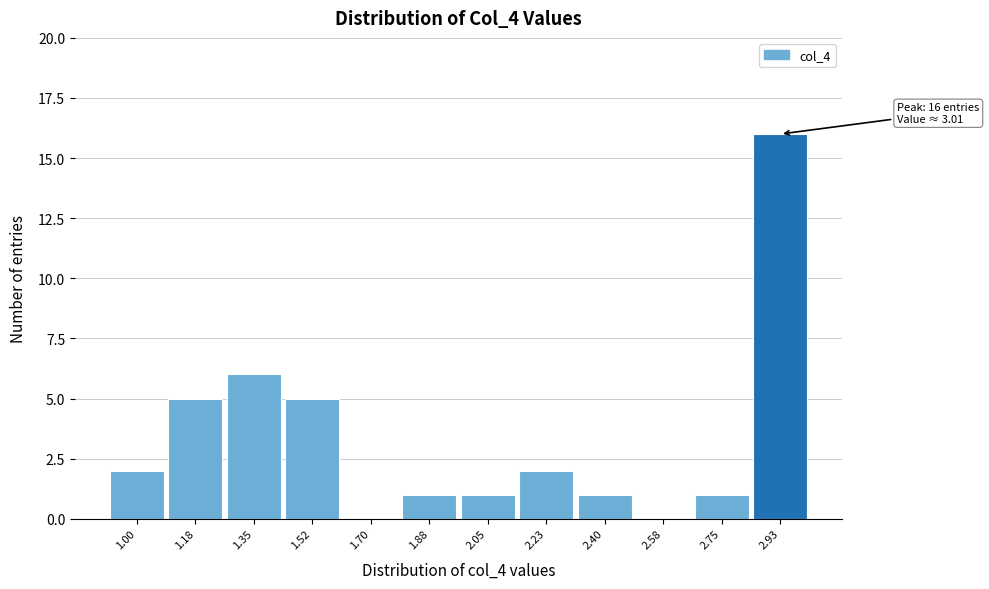

Reading left to right, what are all the values shown in this chart?

1.00=2	1.18=5	1.35=6	1.52=5	1.70=0	1.88=1	2.05=1	2.23=2	2.40=1	2.58=0	2.75=1	2.93=16